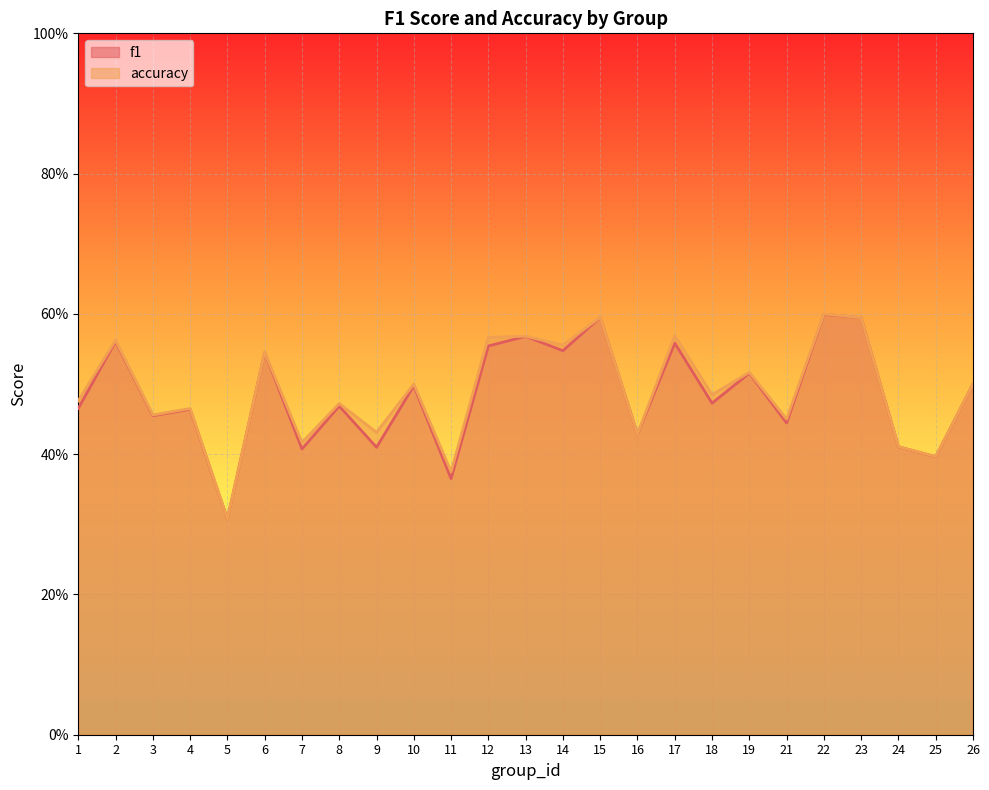

What are all the series names shown in the legend?

f1, accuracy